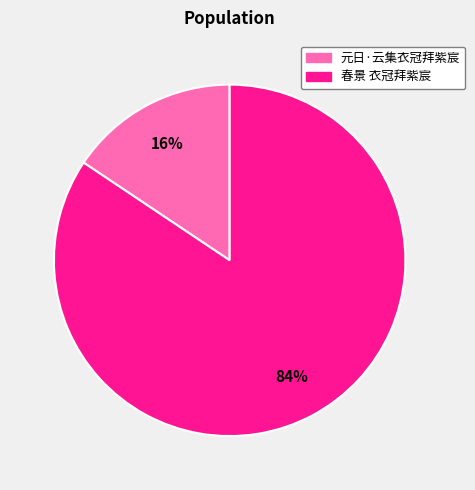

Is it true that 元日·云集衣冠拜紫宸 is 9% of the pie?

False